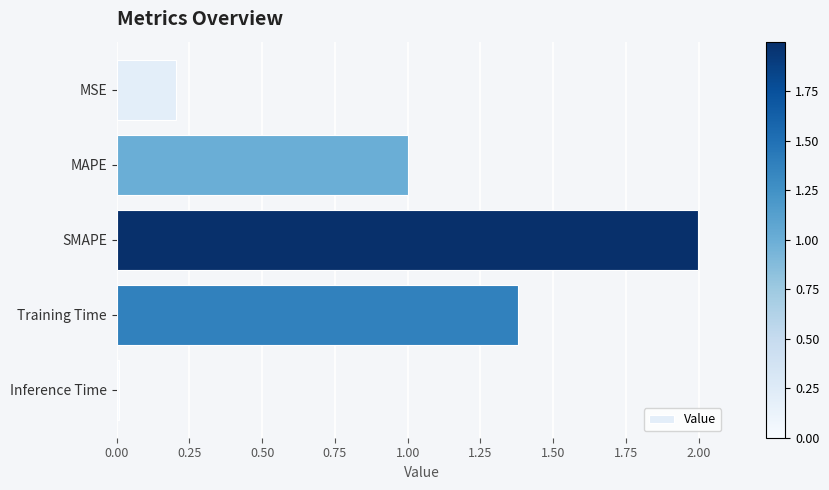

What is the maximum value shown in the chart?

2.0